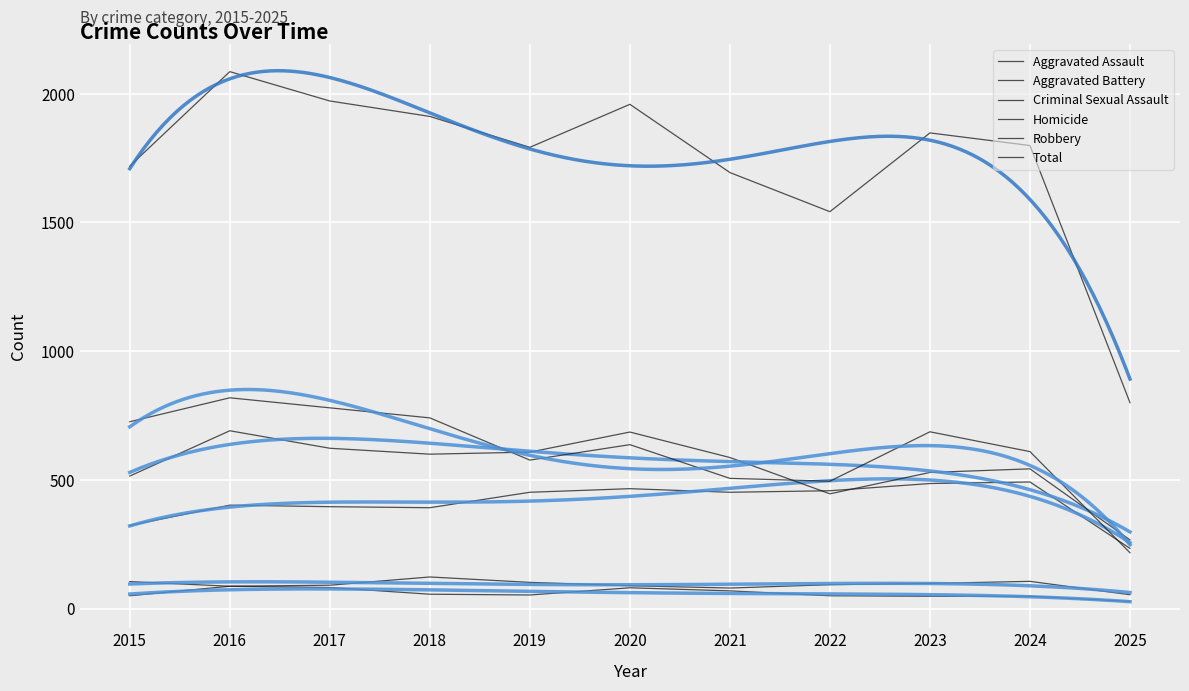

True or false: Criminal Sexual Assault and Robbery cross at least once.

False